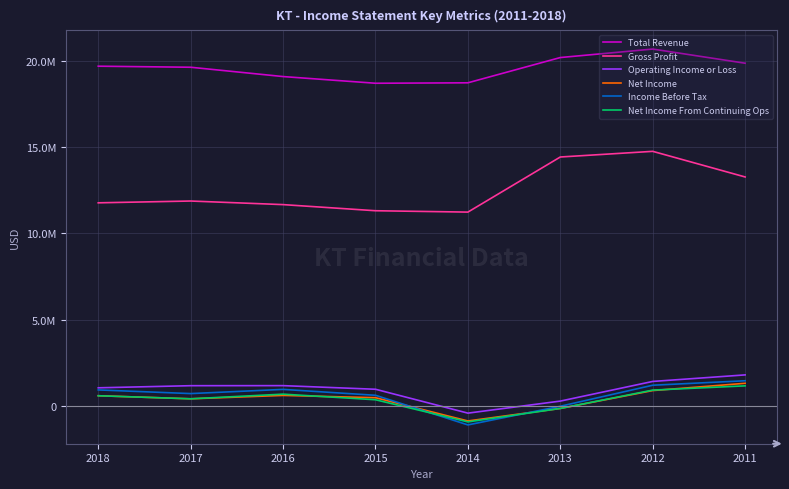

What are all the series names shown in the legend?

Total Revenue, Gross Profit, Operating Income or Loss, Net Income, Income Before Tax, Net Income From Continuing Ops